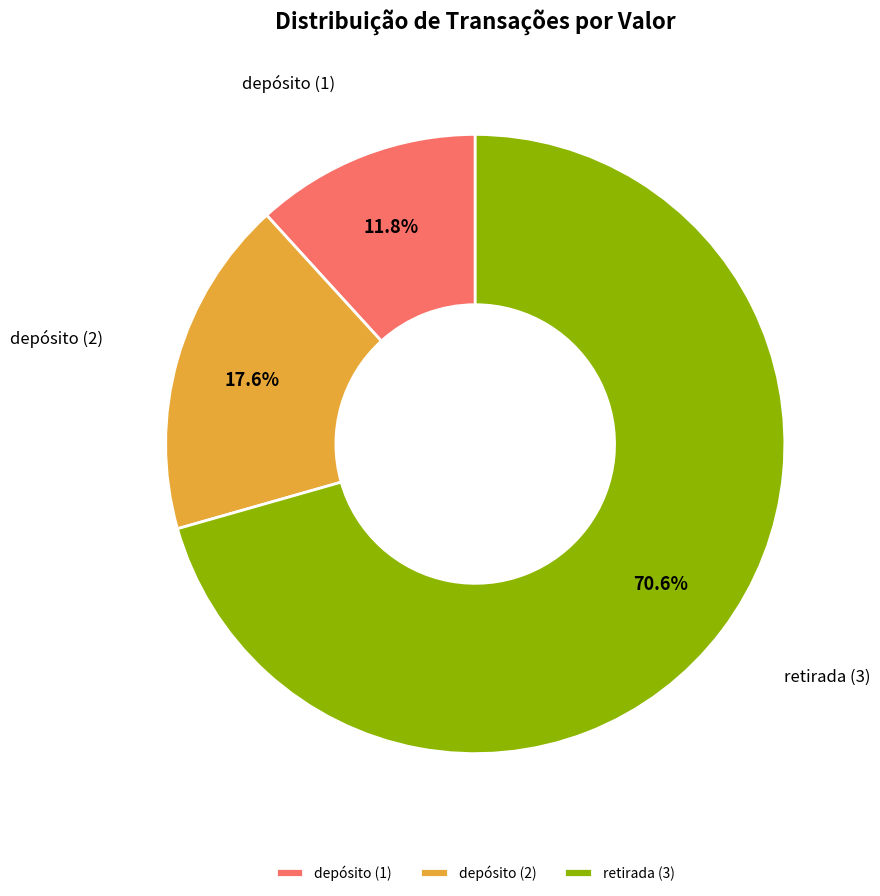

Which slice is the smallest?

depósito (1)